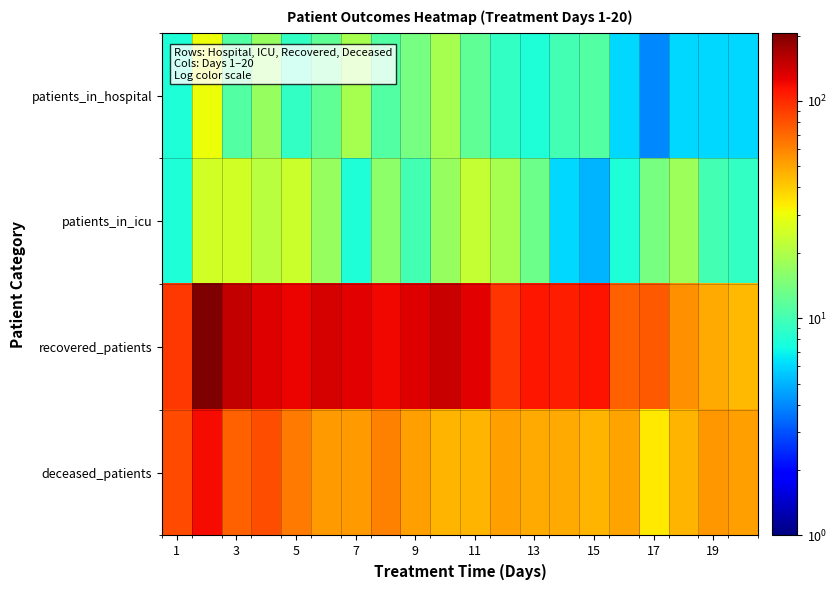

What is the smallest value displayed?

4